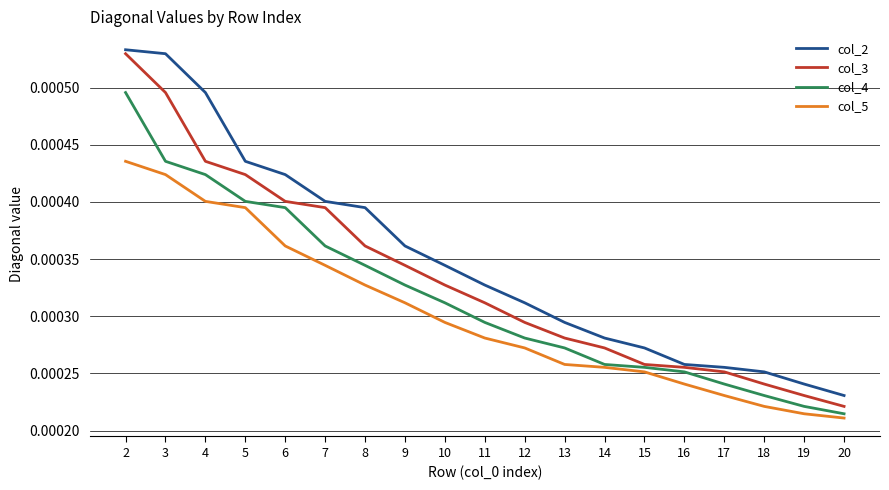

Rank the series by their average value, from lowest to highest.

col_5, col_4, col_3, col_2